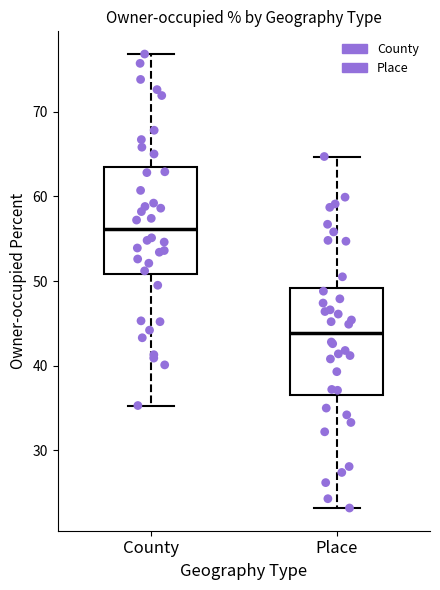

Reading left to right, read every box against the y-axis: the position of its median line, the range the box covers, and the ends of its whiskers. The values are not printed on the chart, so give them approximately, as read against the axis.

County: median 56, box 51 to 63, whiskers 35 to 77
Place: median 44, box 37 to 49, whiskers 23 to 65